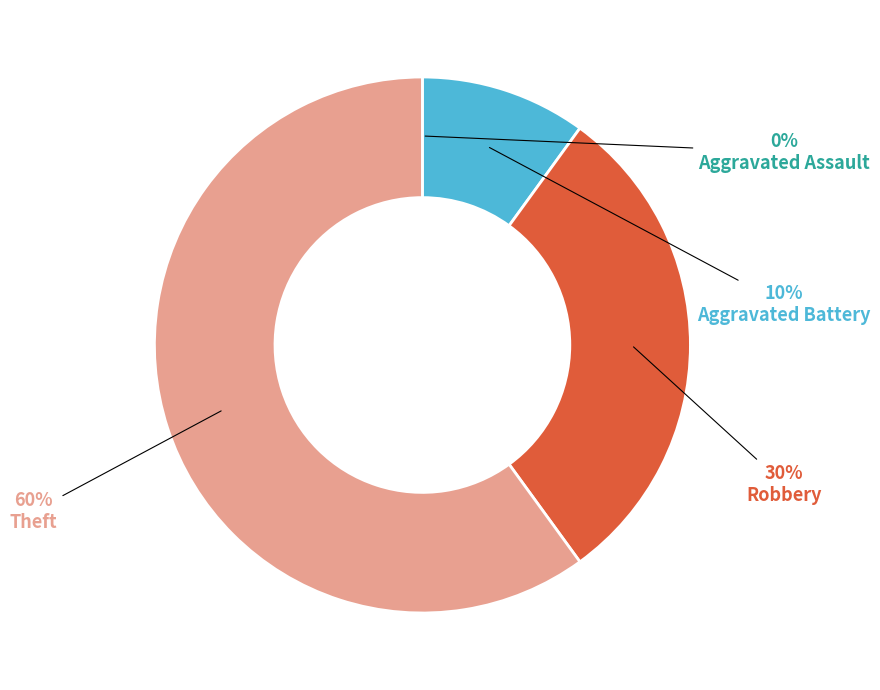

To the nearest percent, what is the average slice percentage?

25%